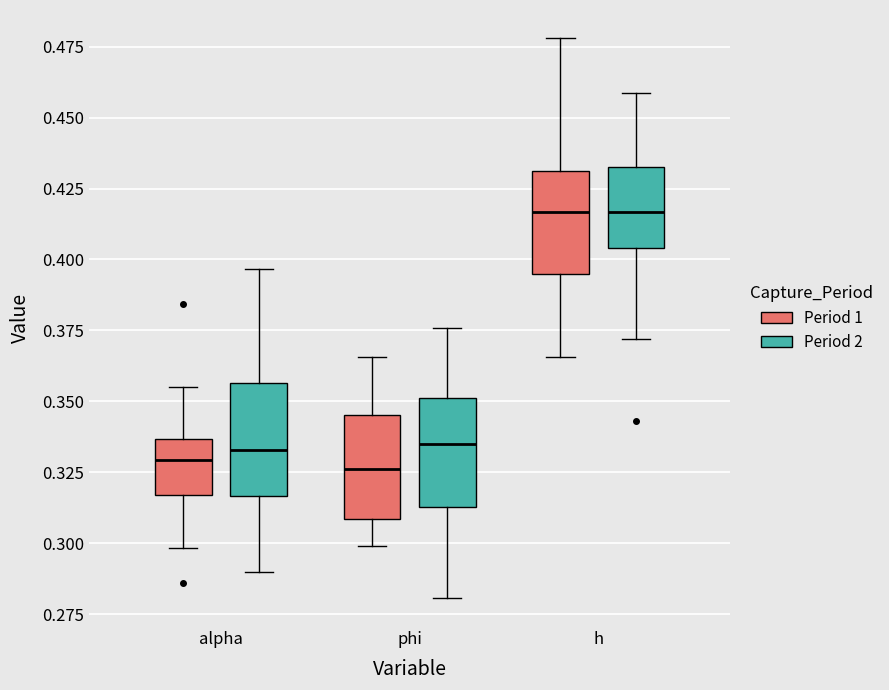

Where is the upper edge of the box for h (Period 2) on the y-axis? The values are not printed on the chart, so give them approximately, as read against the axis.

0.435